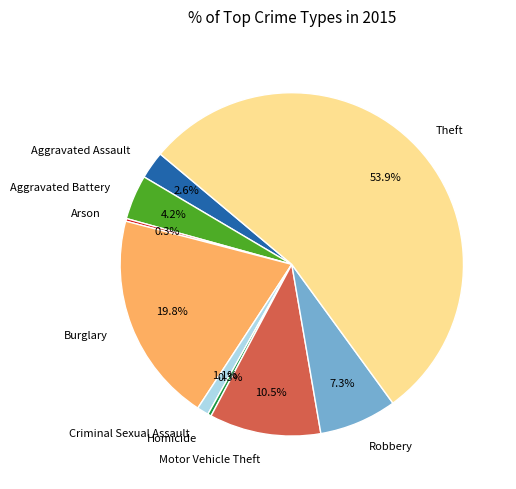

How much of the chart is everything except Theft?

46.1%